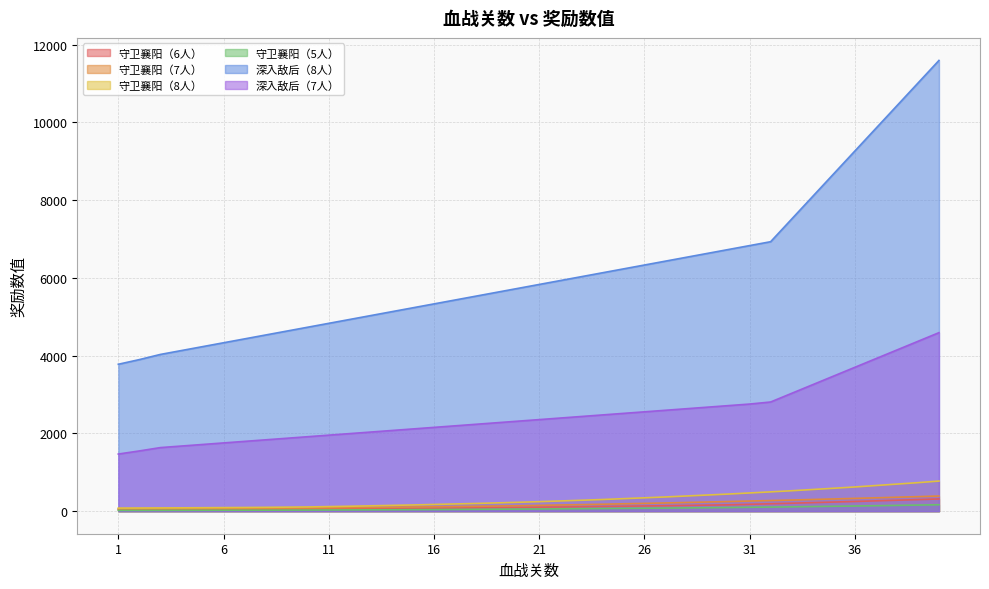

Which series changed the most between 15 and 31?

深入敌后（8人）